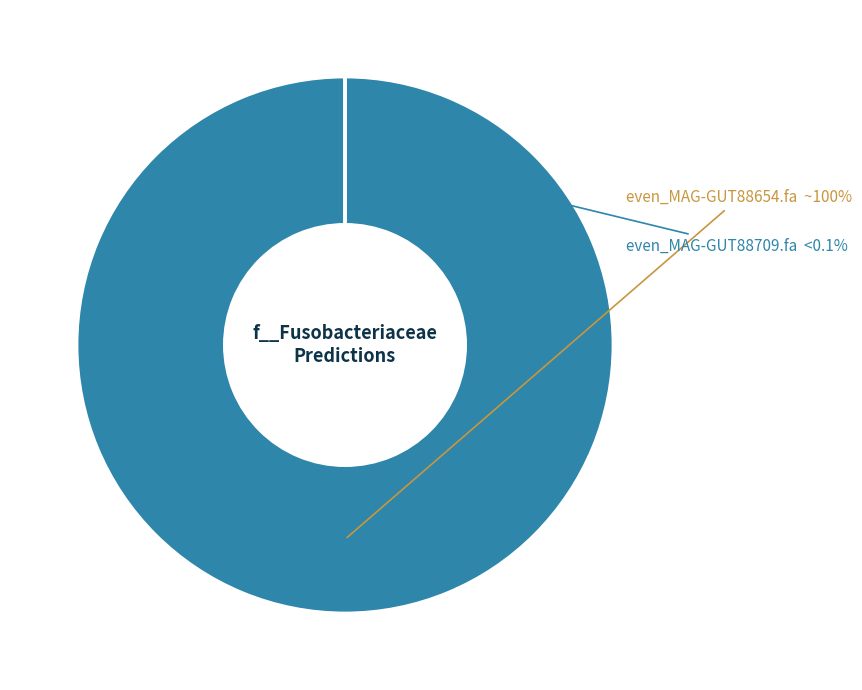

The even_MAG-GUT88709.fa slice represents 0% of the pie. True or false?

True